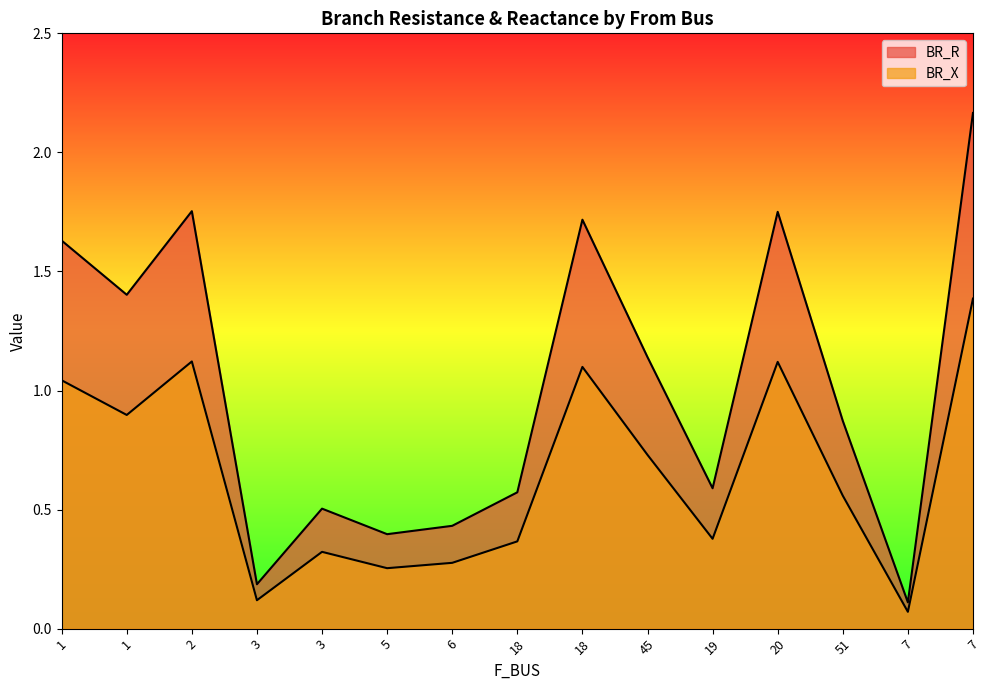

Which series has the largest total across all categories?

BR_R